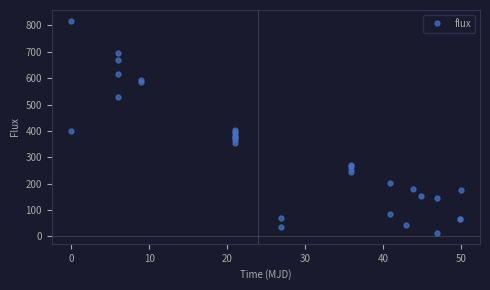

What is the greatest value displayed?

818.2